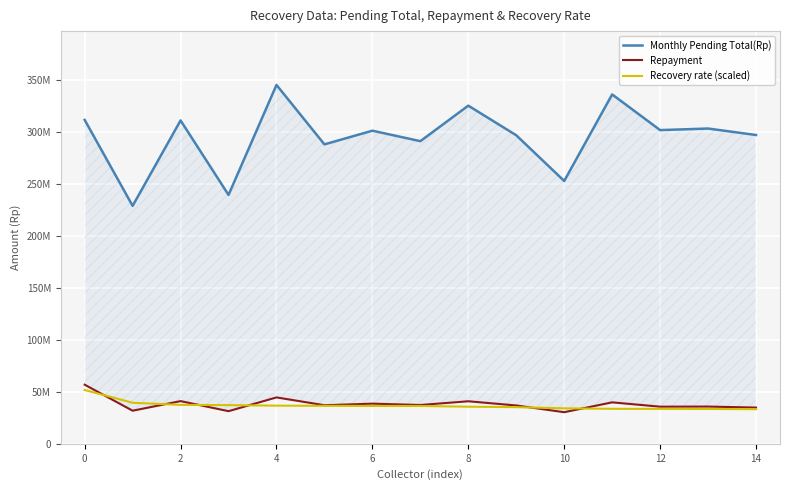

Reading left to right, transcribe all the data shown in this chart.

Monthly Pending Total(Rp): 311328578.0	228684685.0	310818464.0	239221960.0	344937616.0	287800221.0	300952338.0	290885641.0	325018607.0	296553383.0	252635249.0	335813111.0	301517257.0	303034636.0	296817657.0
Repayment: 56808401.0	31807499.0	41024847.0	31360472.0	44592858.0	37072240.0	38596119.0	37300320.0	40877787.0	36837650.0	30363423.0	39836871.0	35682847.0	35785220.0	34821975.0
Recovery rate (scaled): 51740642.4	39439435.6	37426431.8	37172331.9	36657514.0	36525482.0	36365049.1	36360390.2	35662962.5	35223077.0	34079641.9	33637663.7	33557187.8	33484952.0	33266101.0